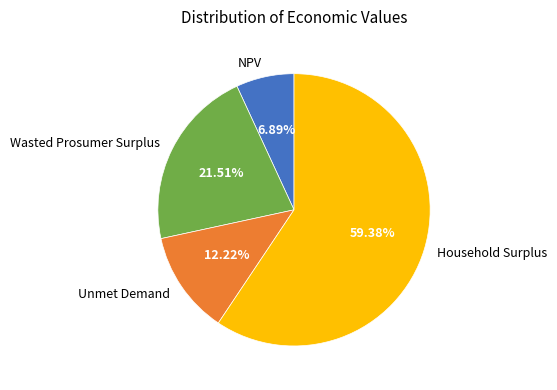

Is there a majority slice in this chart?

Yes